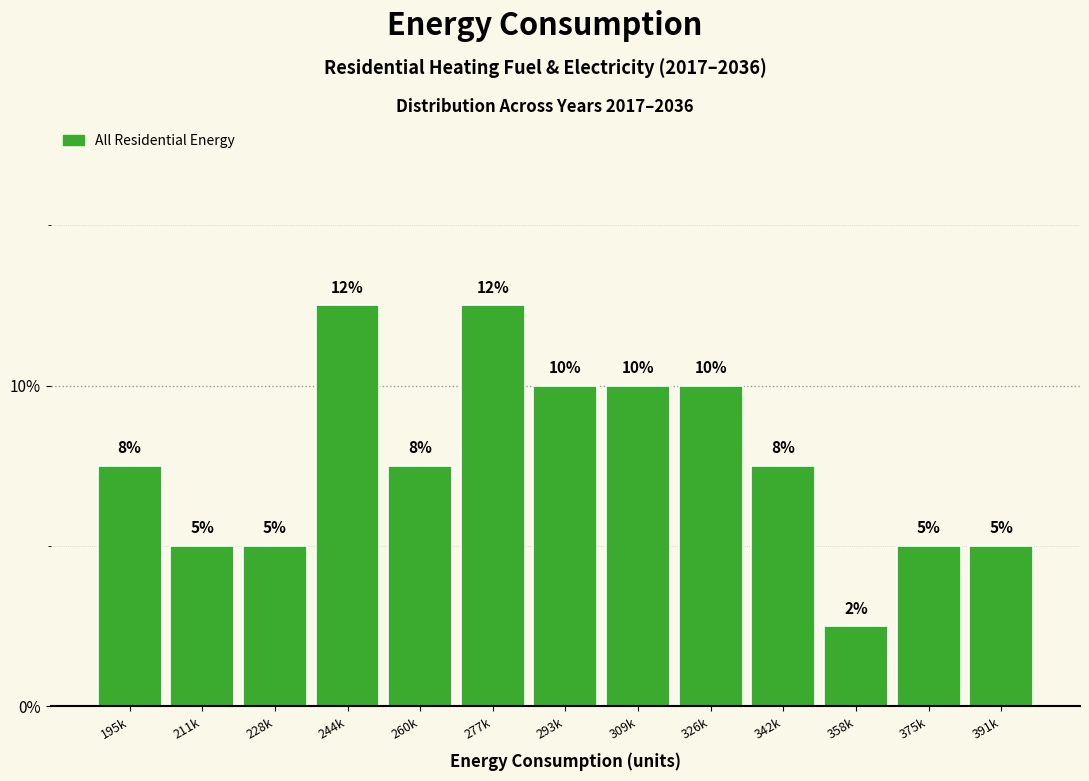

What is the sum of all values?

100.0